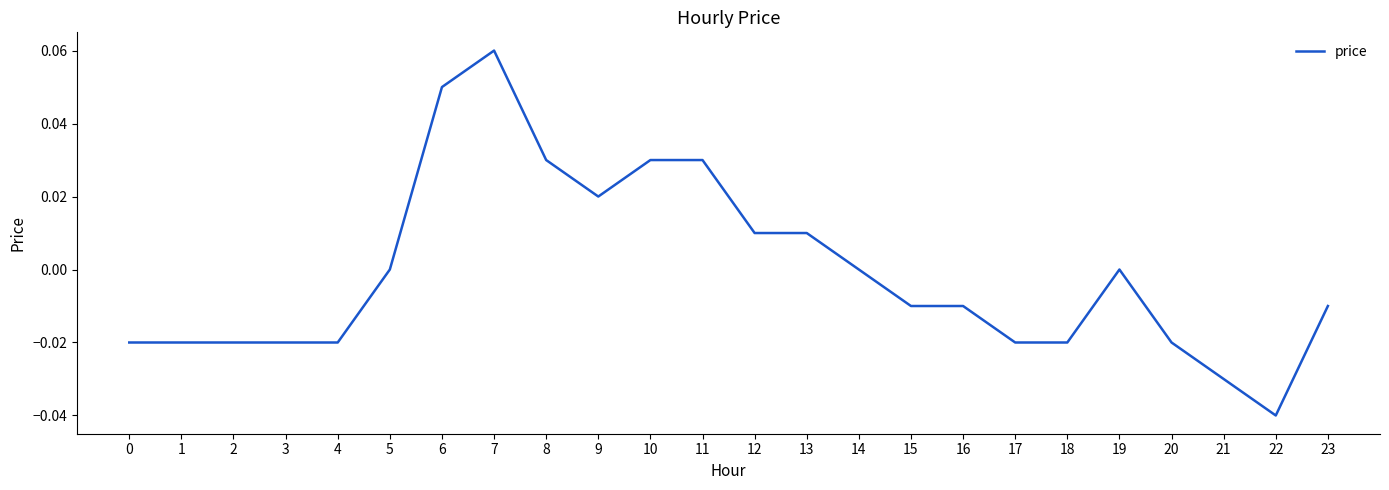

Which has a higher value, 22 or 20?

20